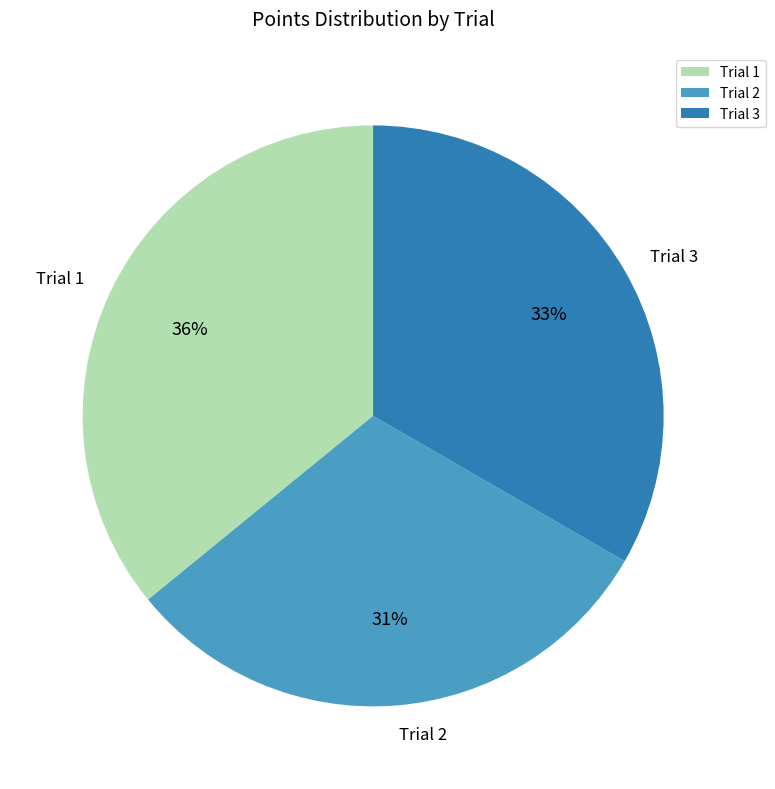

The Trial 3 slice represents 28% of the pie. True or false?

False